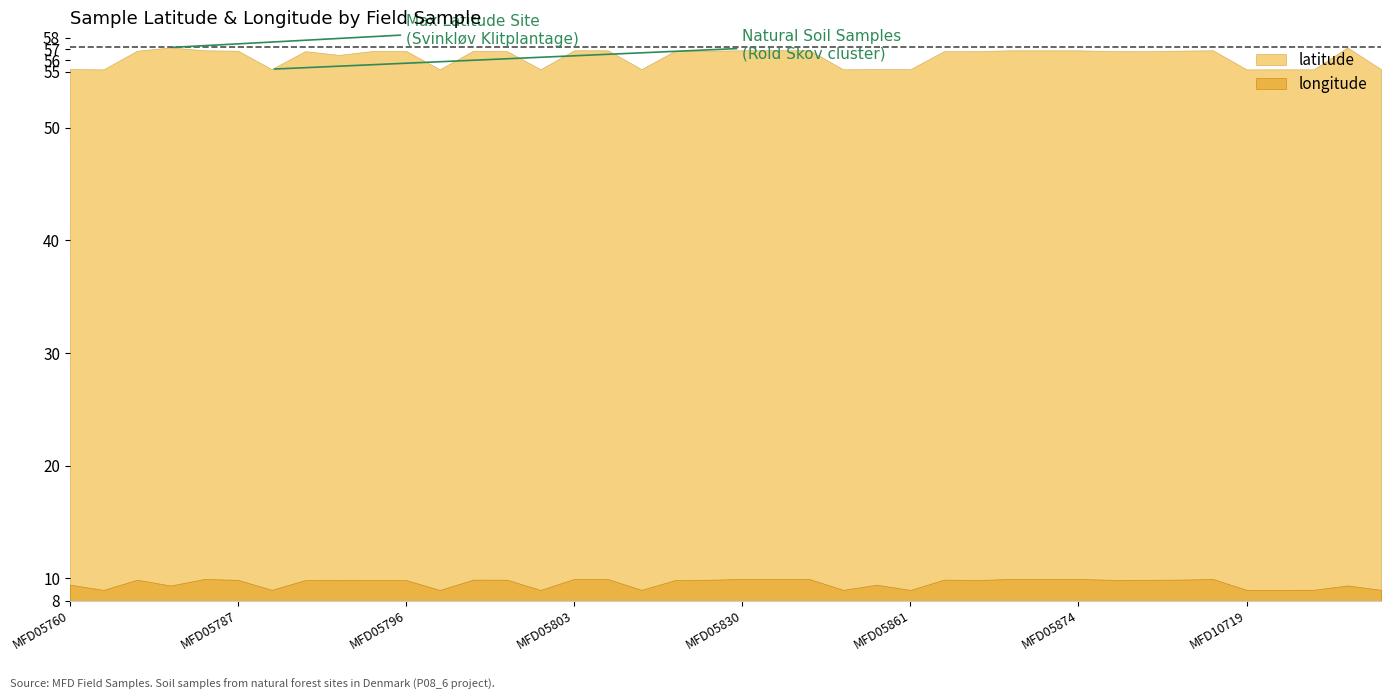

Between MFD05896 and MFD05890, which is larger?

MFD05896